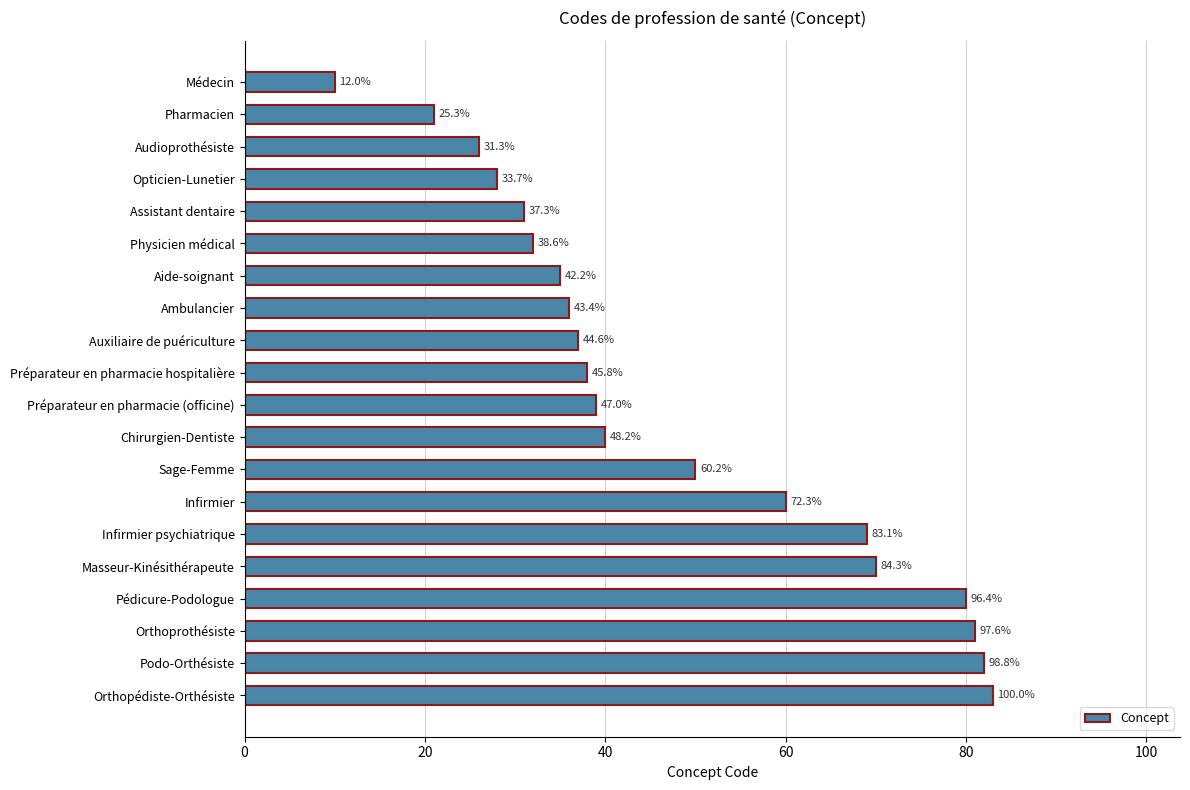

How many bars are there in total?

20